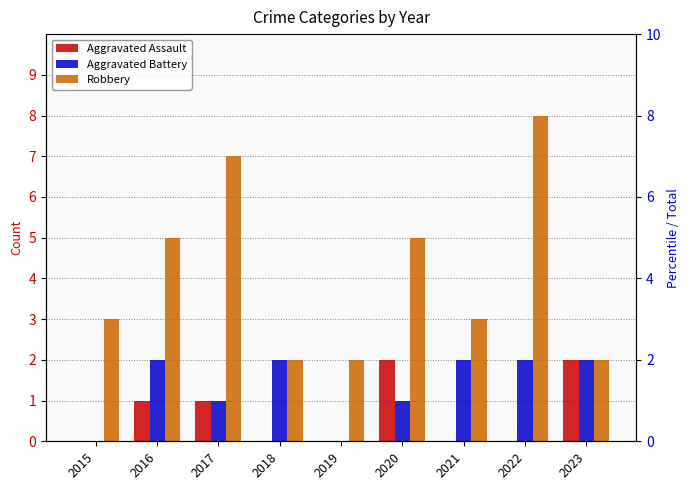

How many bars are there in total?

27